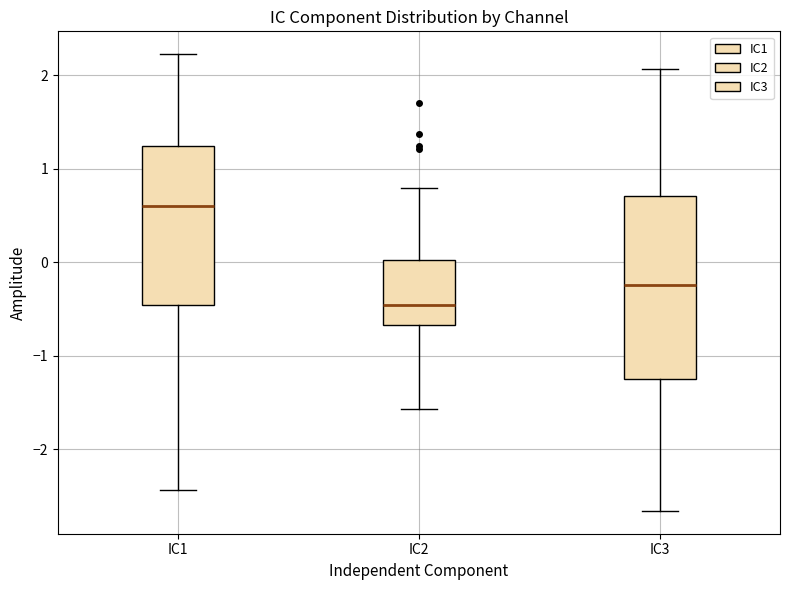

Reading left to right, transcribe this box plot: for each box, give where its median line is, the range the box spans, and where its two whiskers end, as read against the y-axis. The values are not printed on the chart, so give them approximately, as read against the axis.

IC1: median 0.6, box -0.5 to 1.2, whiskers -2.4 to 2.2
IC2: median -0.5, box -0.7 to 0.0, whiskers -1.6 to 0.8
IC3: median -0.2, box -1.2 to 0.7, whiskers -2.7 to 2.1